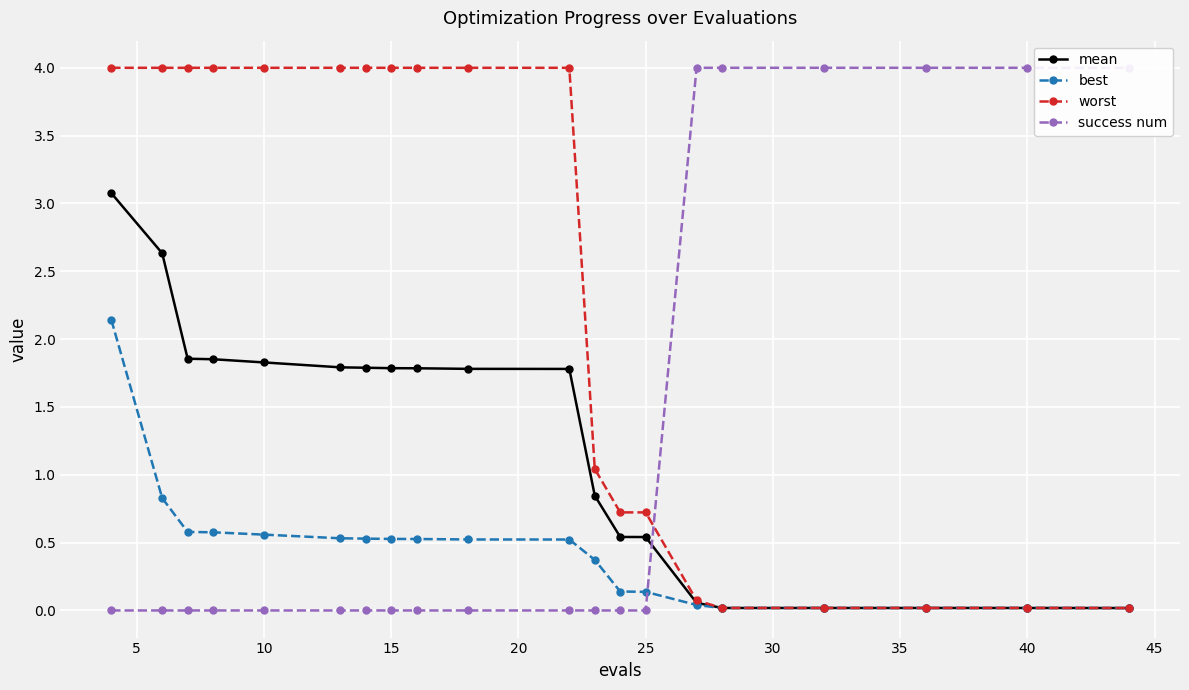

What is the maximum value for mean?

3.1